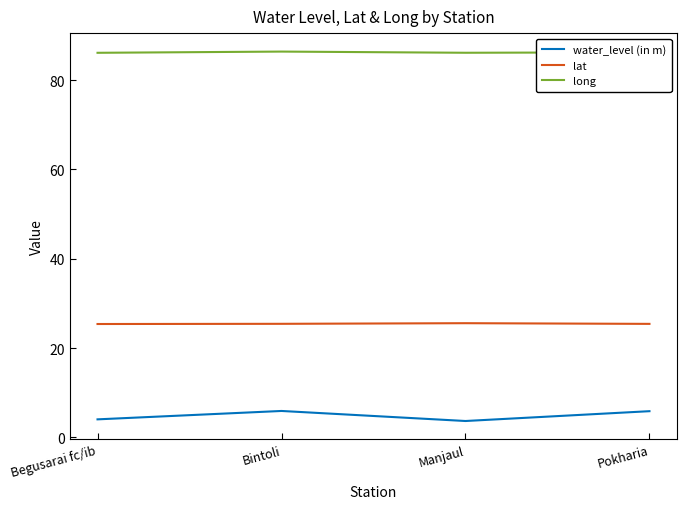

At which label does water_level (in m) first exceed 5?

Bintoli